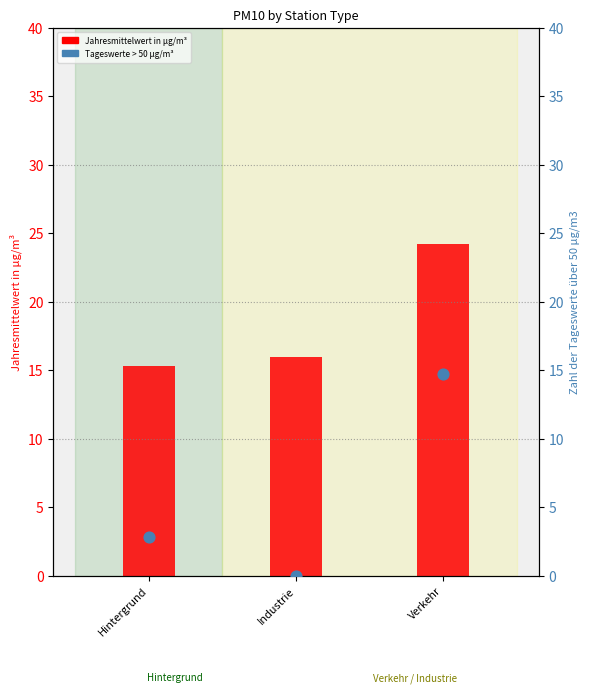

Which series has the widest spread of Y values?

Zahl der Tageswerte über 50 µg/m3